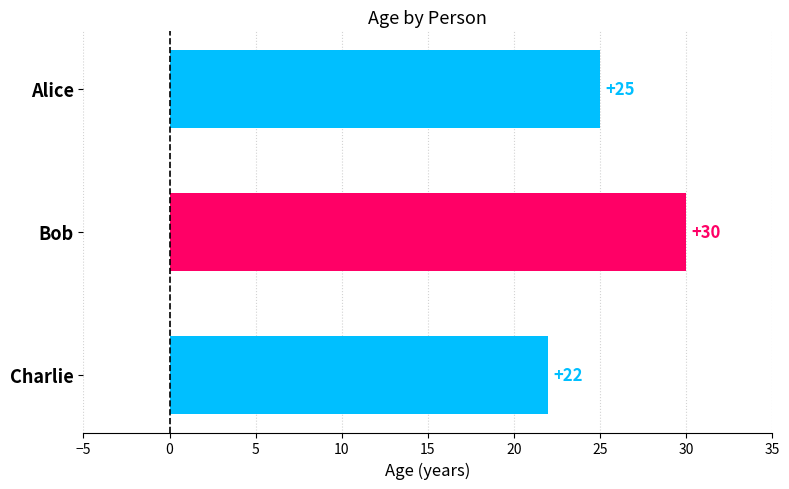

Where is the data nearest to the value 26?

Alice